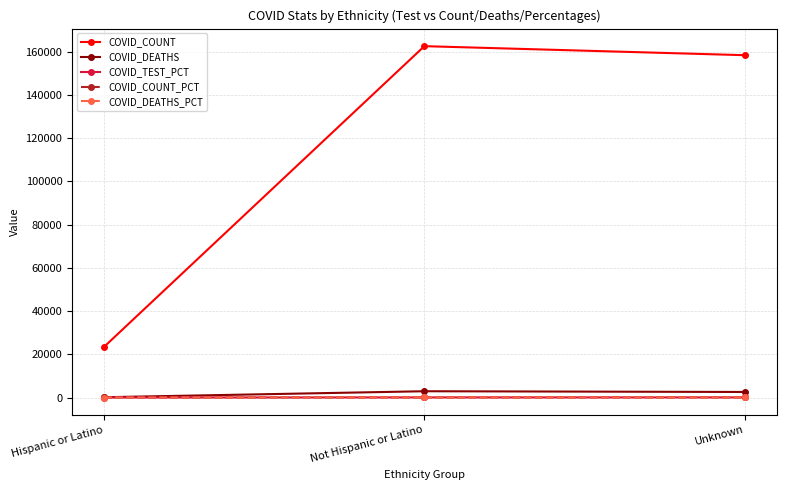

Which series has the largest total across all categories?

COVID_COUNT